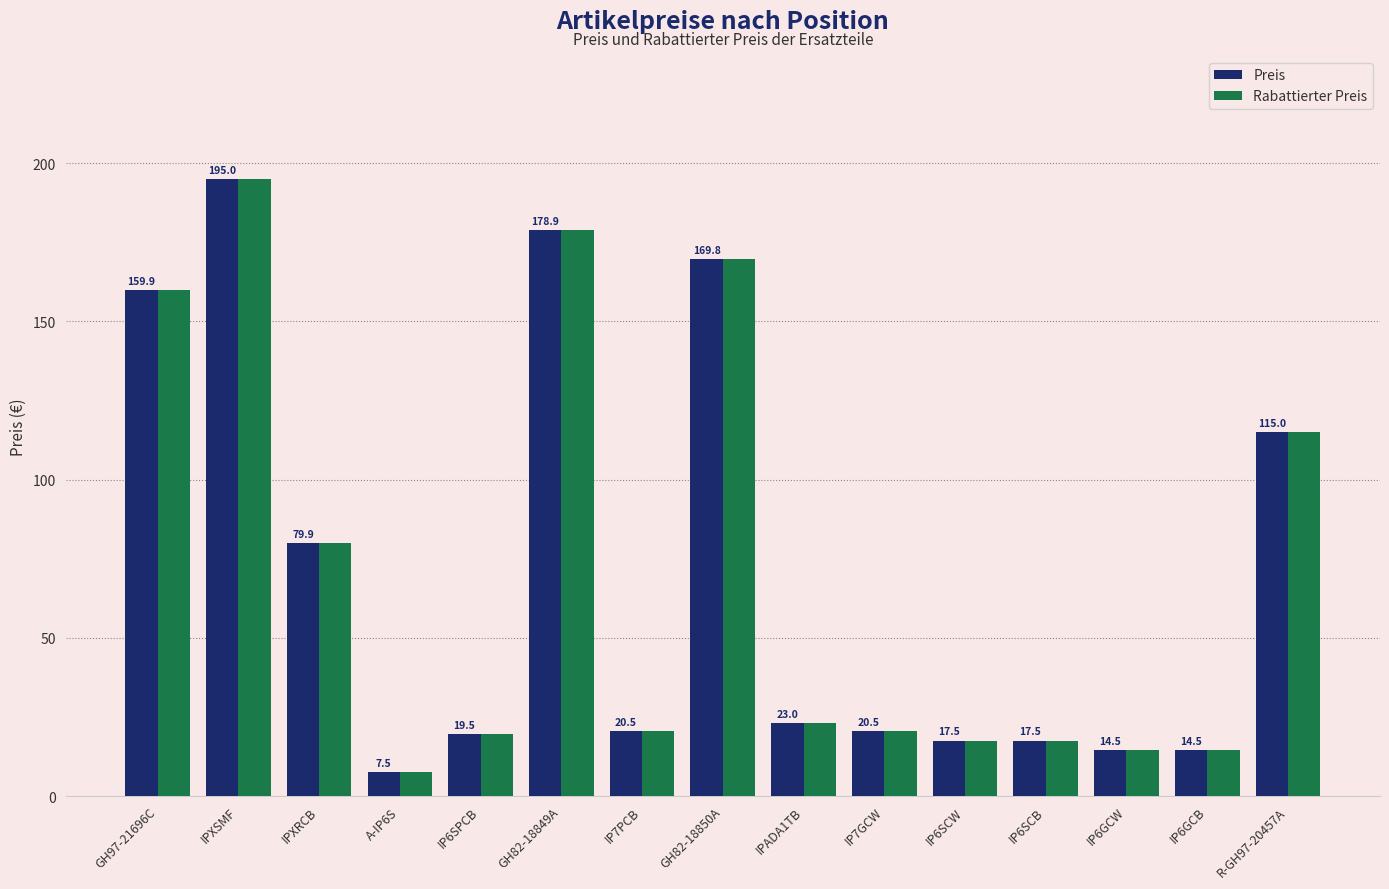

At which category is the sum across all series the highest?

IPXSMF